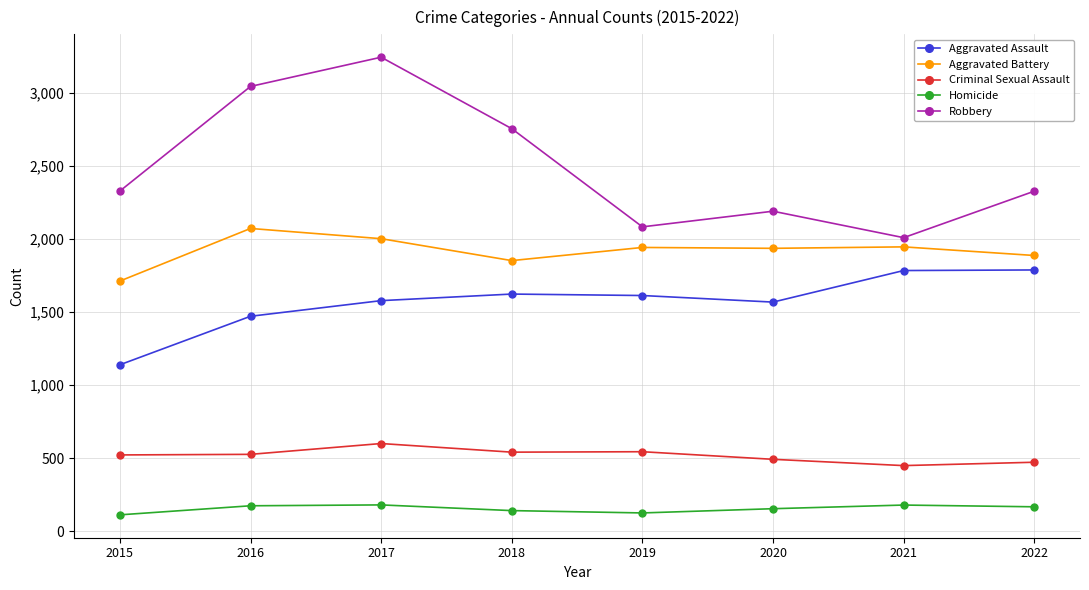

True or false: Aggravated Assault and Robbery cross at least once.

False